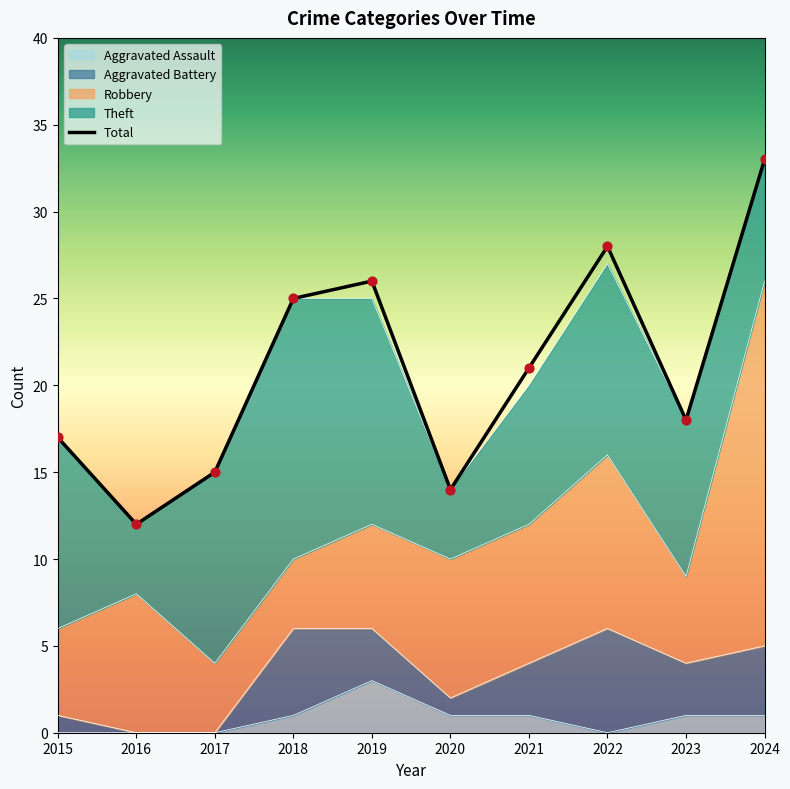

What is the change in value from 2018 to 2021?

-4